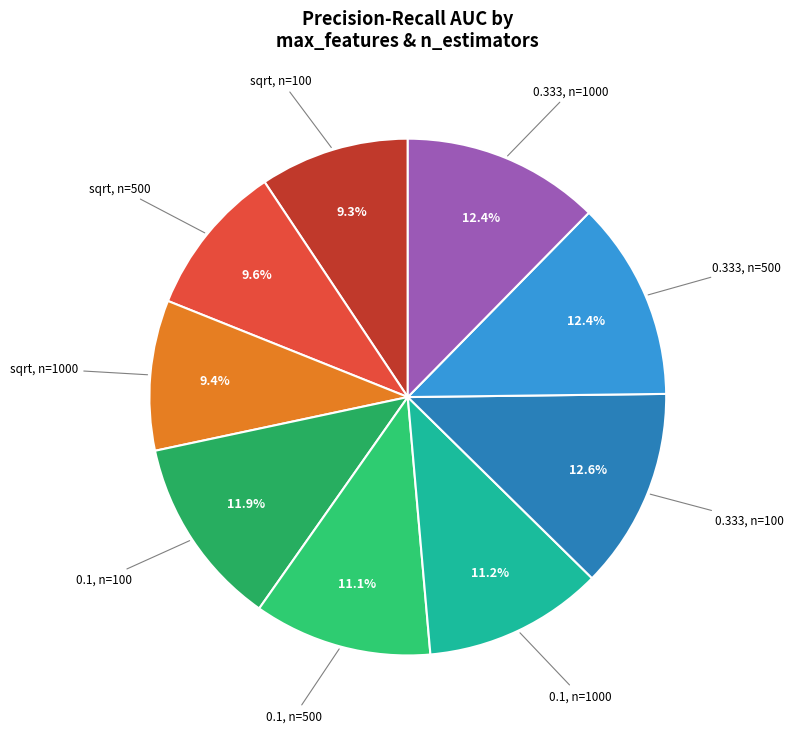

Combined, do 0.1, n=100 and sqrt, n=100 account for over 50%?

No